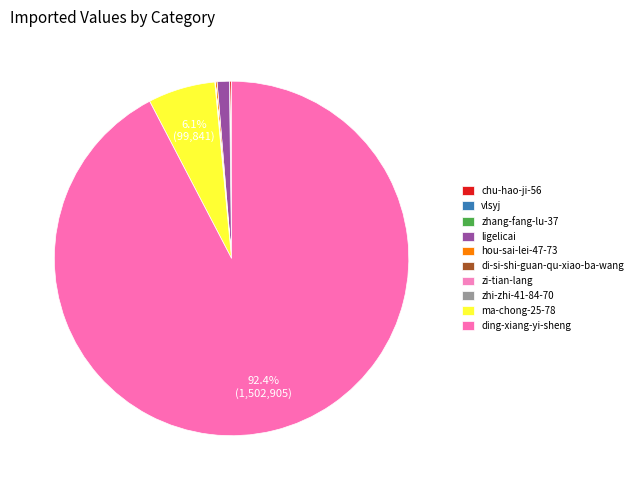

Which slice is the largest?

ding-xiang-yi-sheng